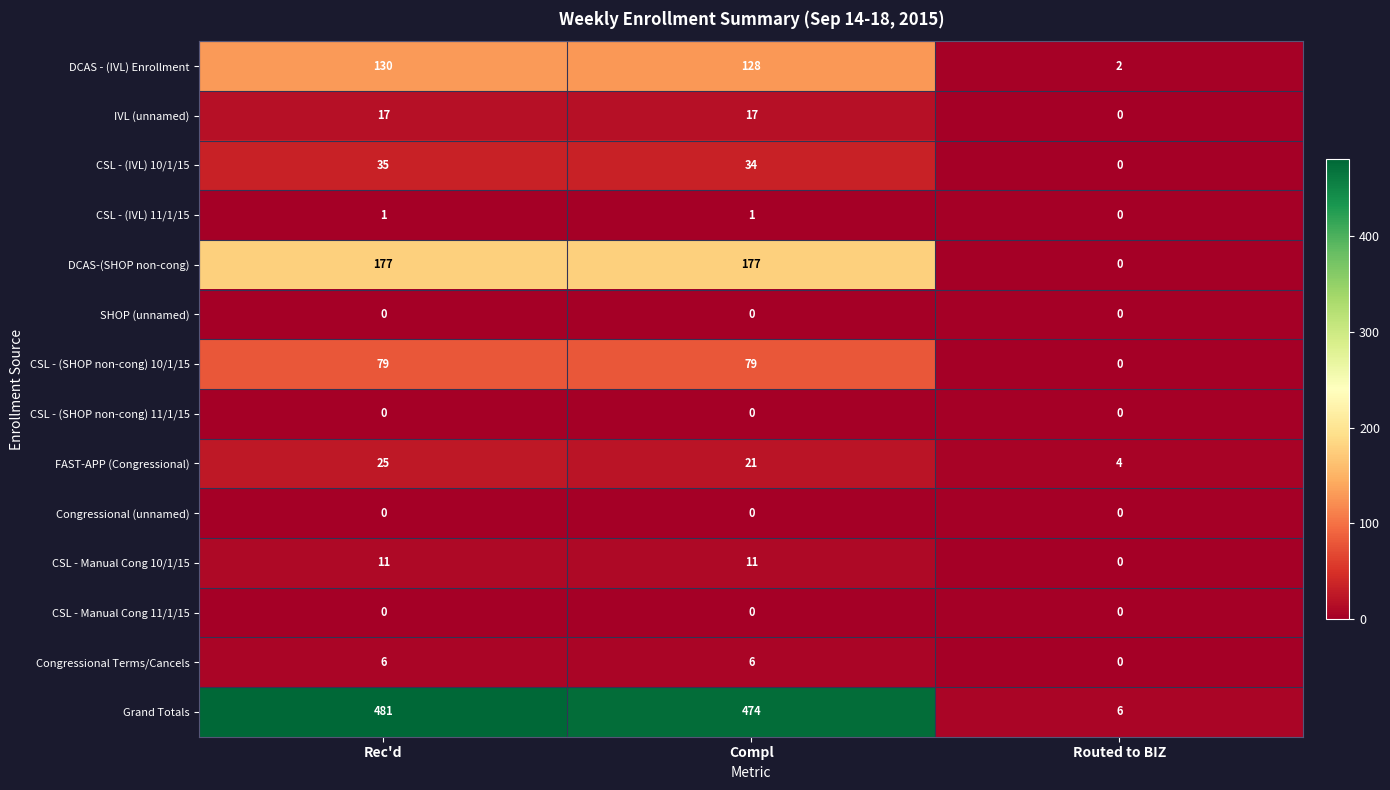

How many CSL - Manual Cong 10/1/15 values are between 0 and 11?

3